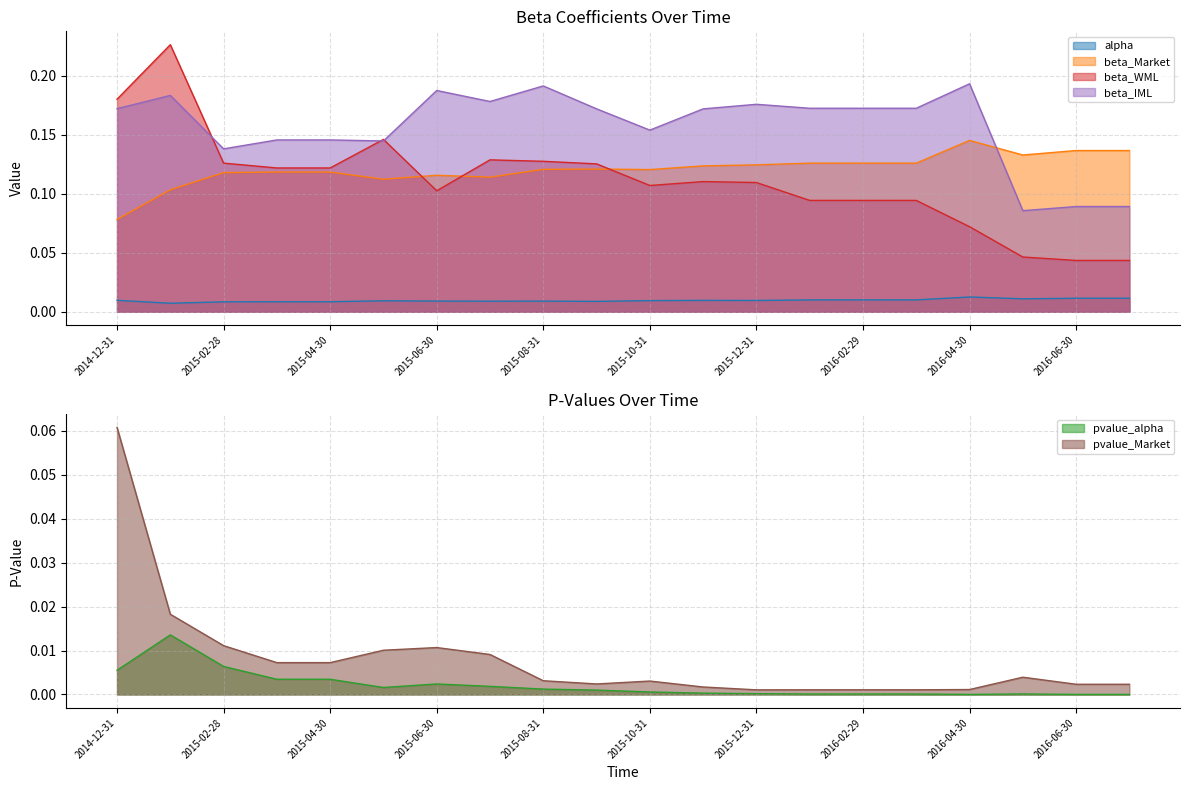

True or false: beta_IML and beta_Market intersect in this chart.

True